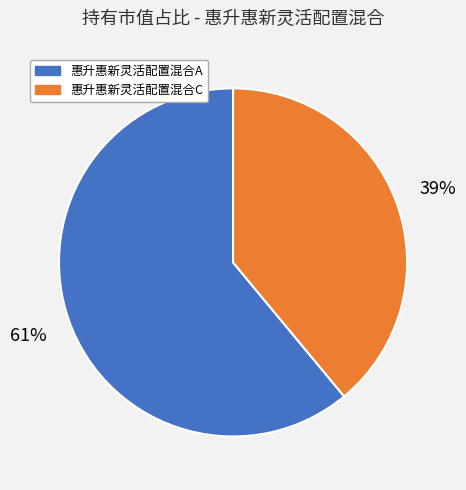

True or false: 惠升惠新灵活配置混合C accounts for 39% of the total.

True